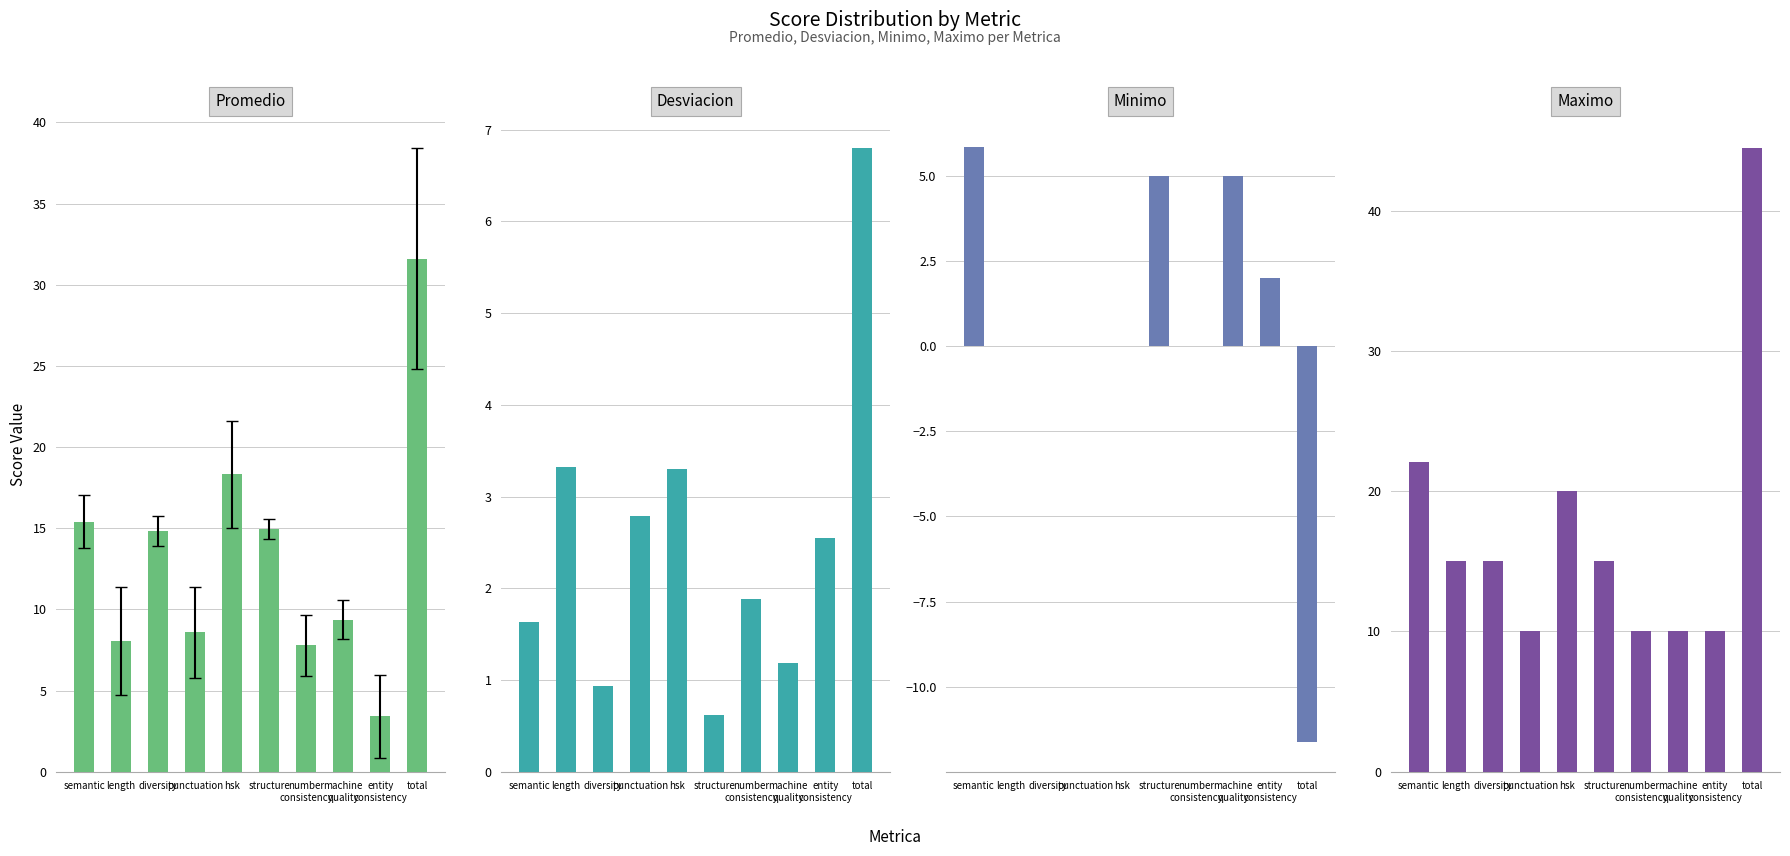

How many data points in Minimo are less than 0?

1